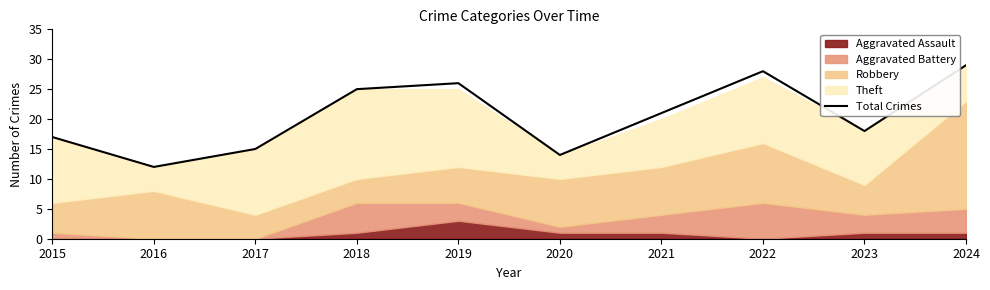

What is the difference between the values at 2022 and 2024?

1